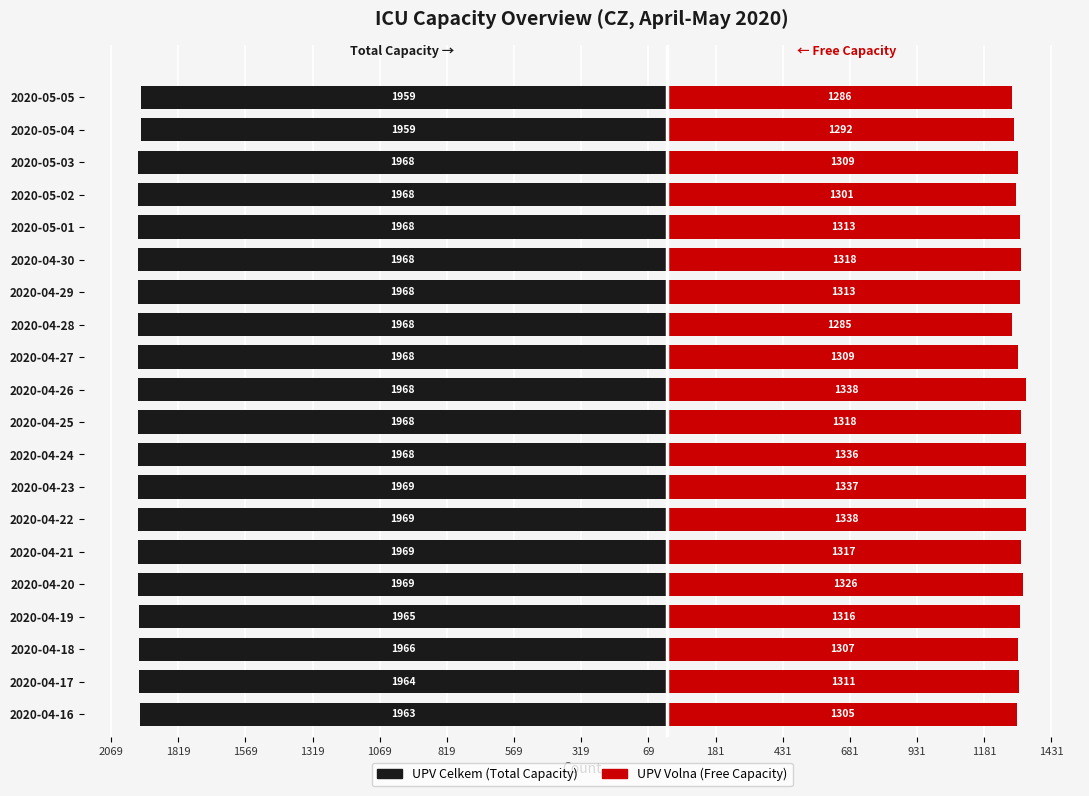

Between 2020-04-16 and 2020-04-21, which series saw the biggest shift?

UPV Volna (Free Capacity)